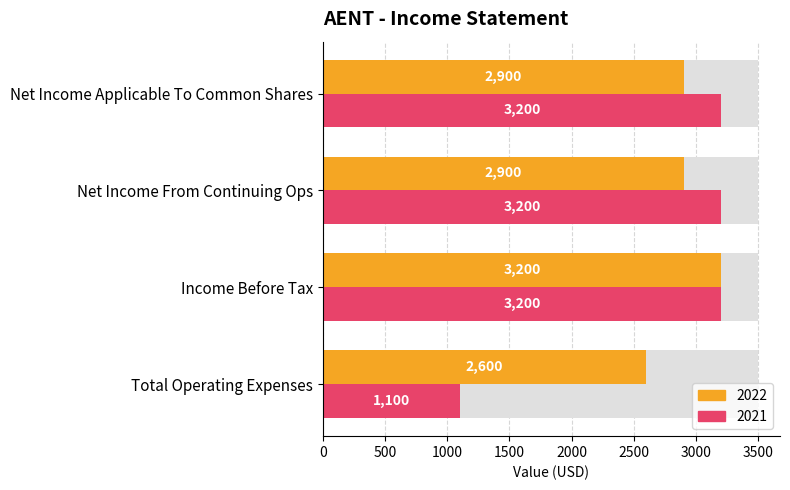

What value does the 2022 series have at Total Operating Expenses, to the nearest 50?

2600